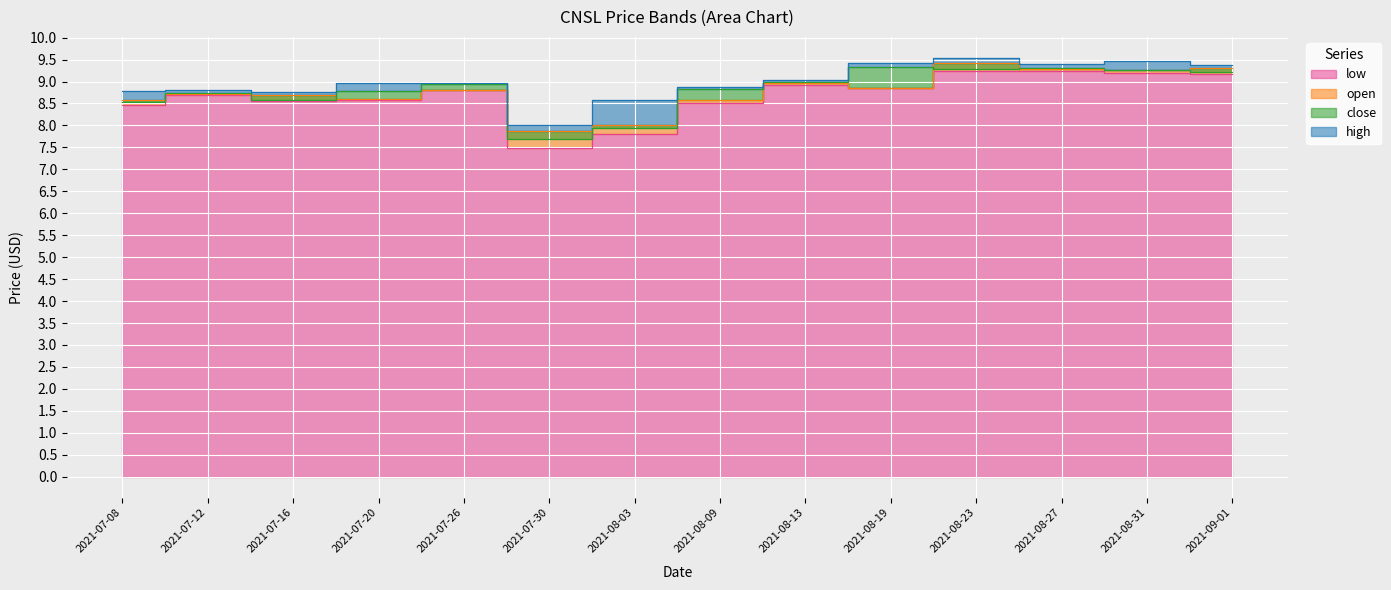

At which label is high closest to 8?

2021-07-30